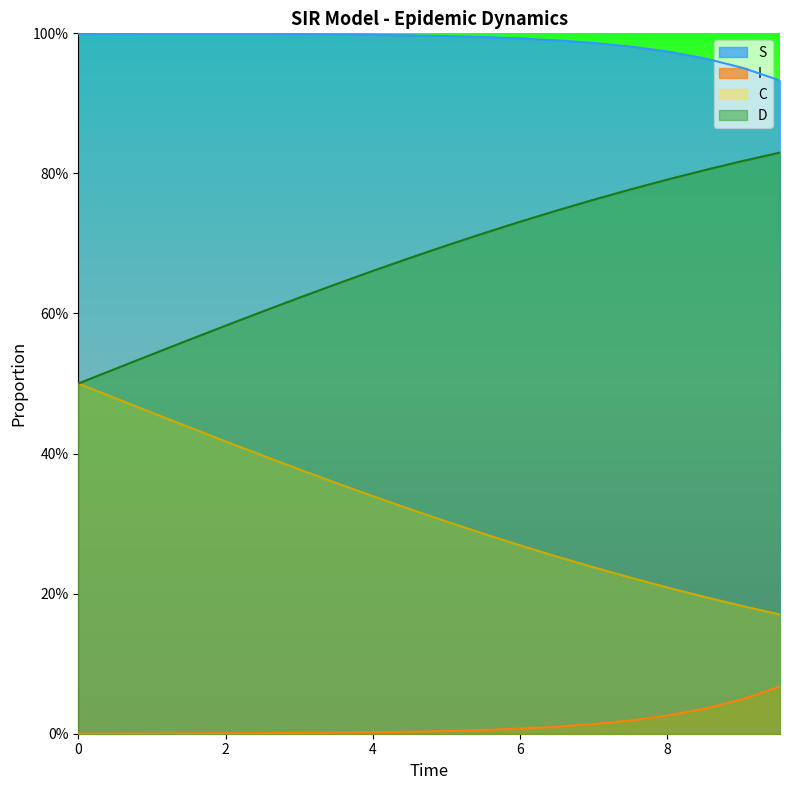

Rank the series by their maximum value, from highest to lowest.

S, D, C, I